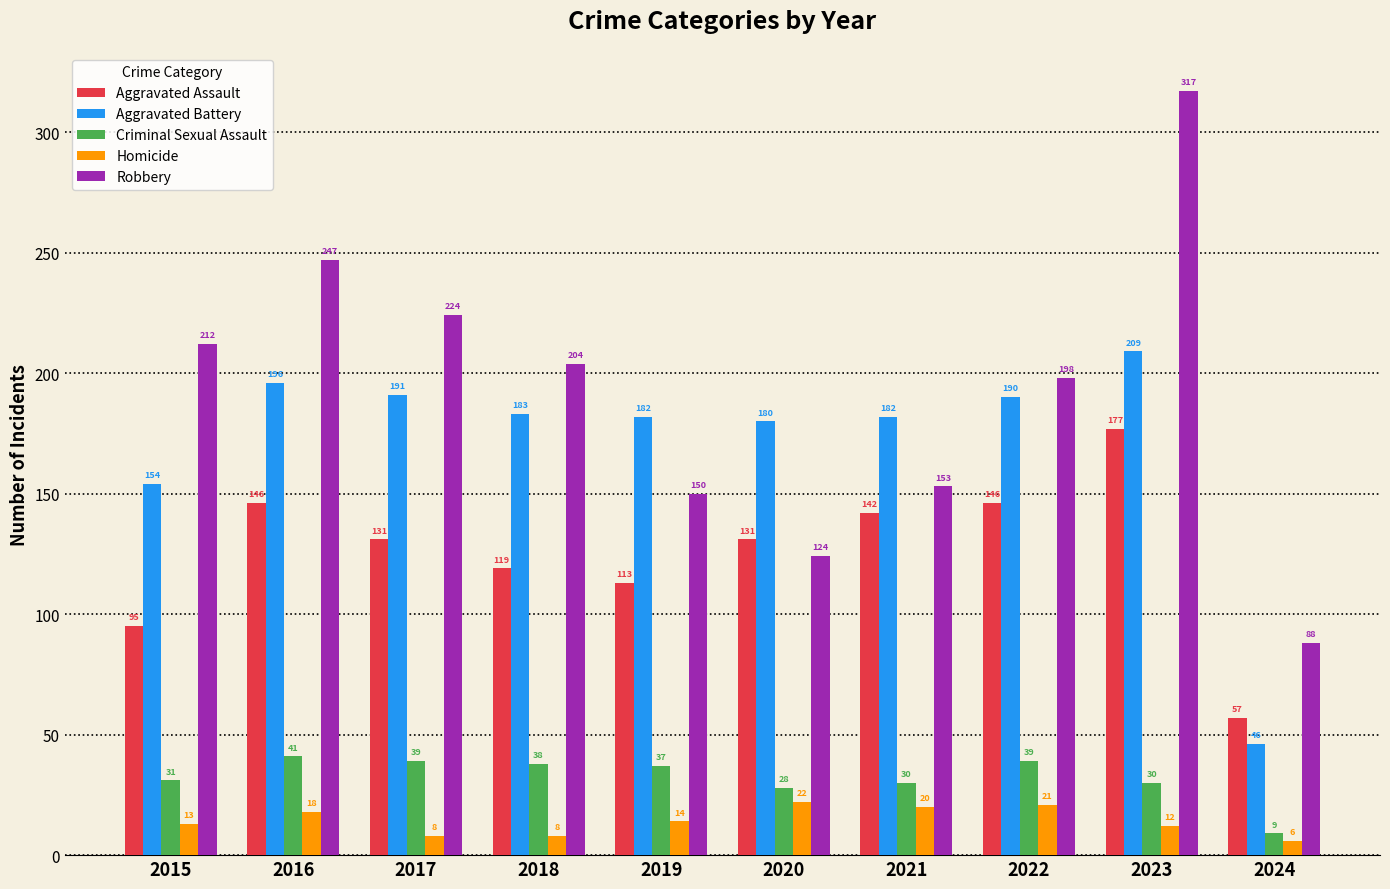

At which category does the chart reach its minimum across all series?

2024